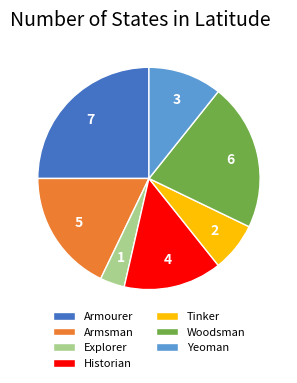

Is the sum of Armourer and Explorer greater than half?

No